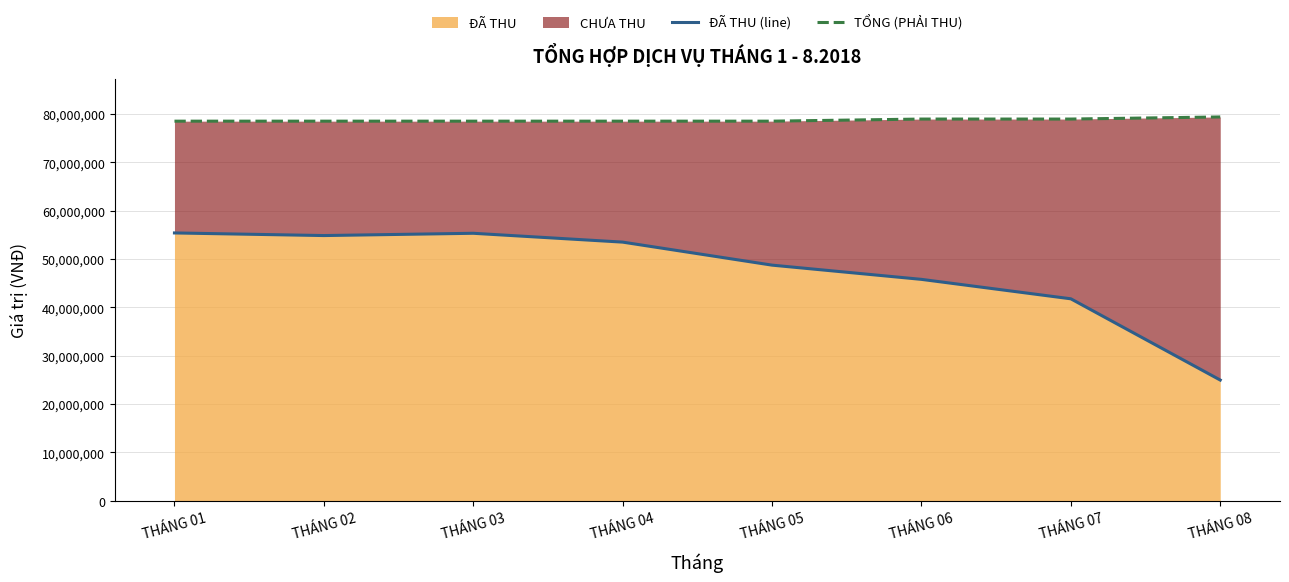

Which label corresponds to the largest value in the chart?

THÁNG 08